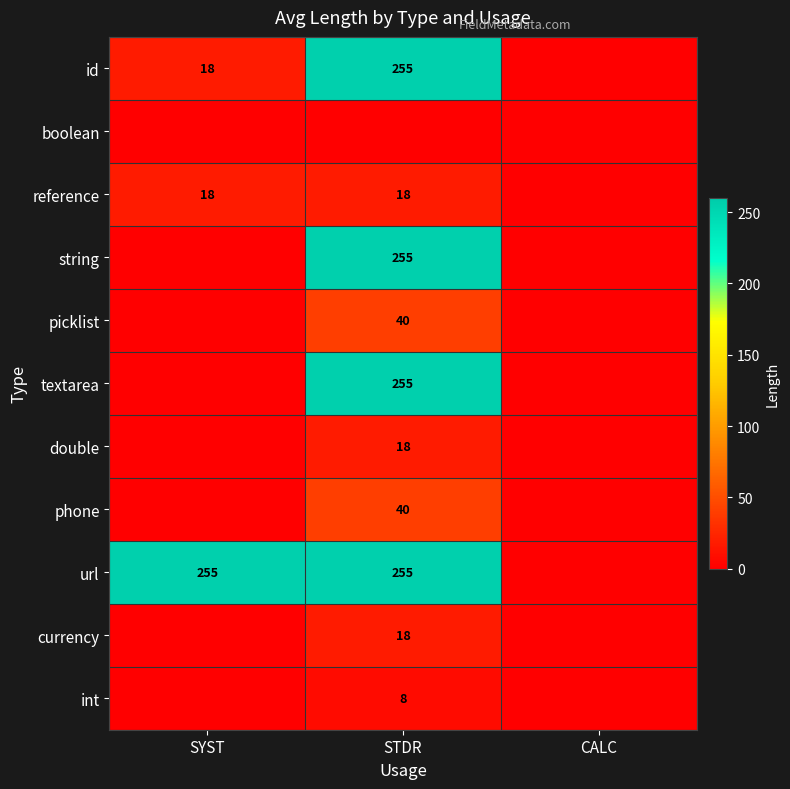

Is the value of reference at STDR greater than the value of textarea at STDR?

No